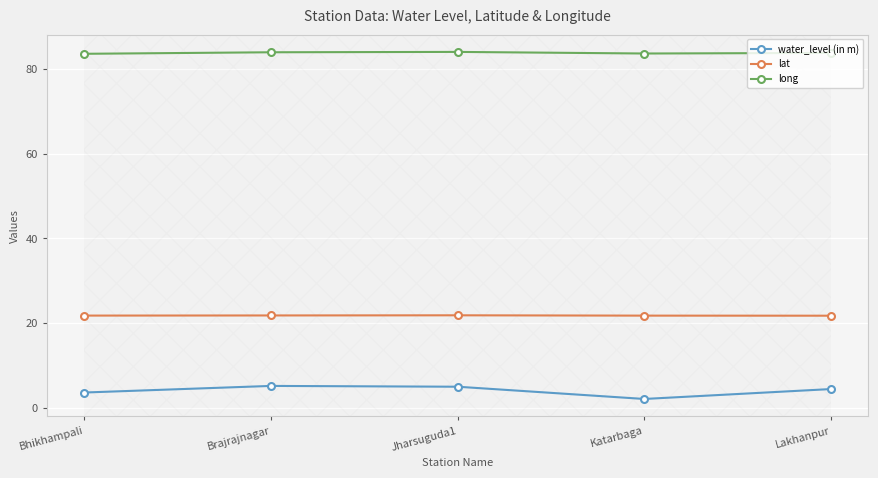

How many lines are shown in the chart?

3